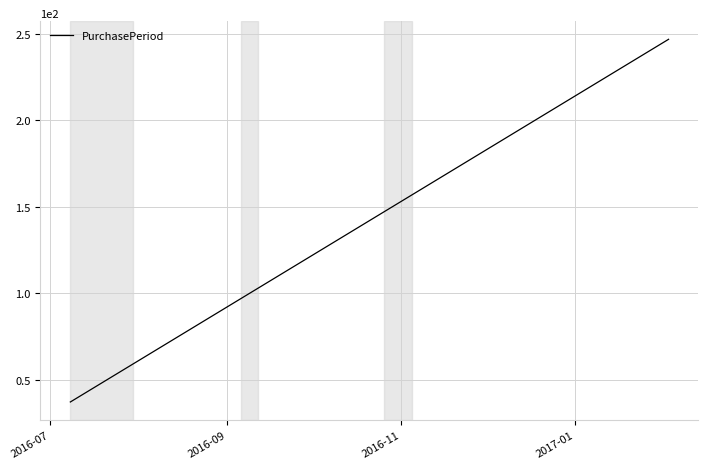

What is the sum of all values?

1203